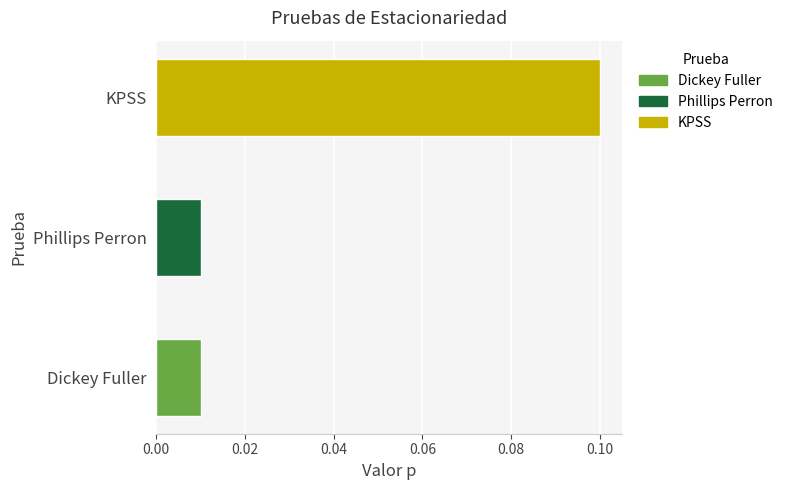

Which label corresponds to the largest value in the chart?

KPSS